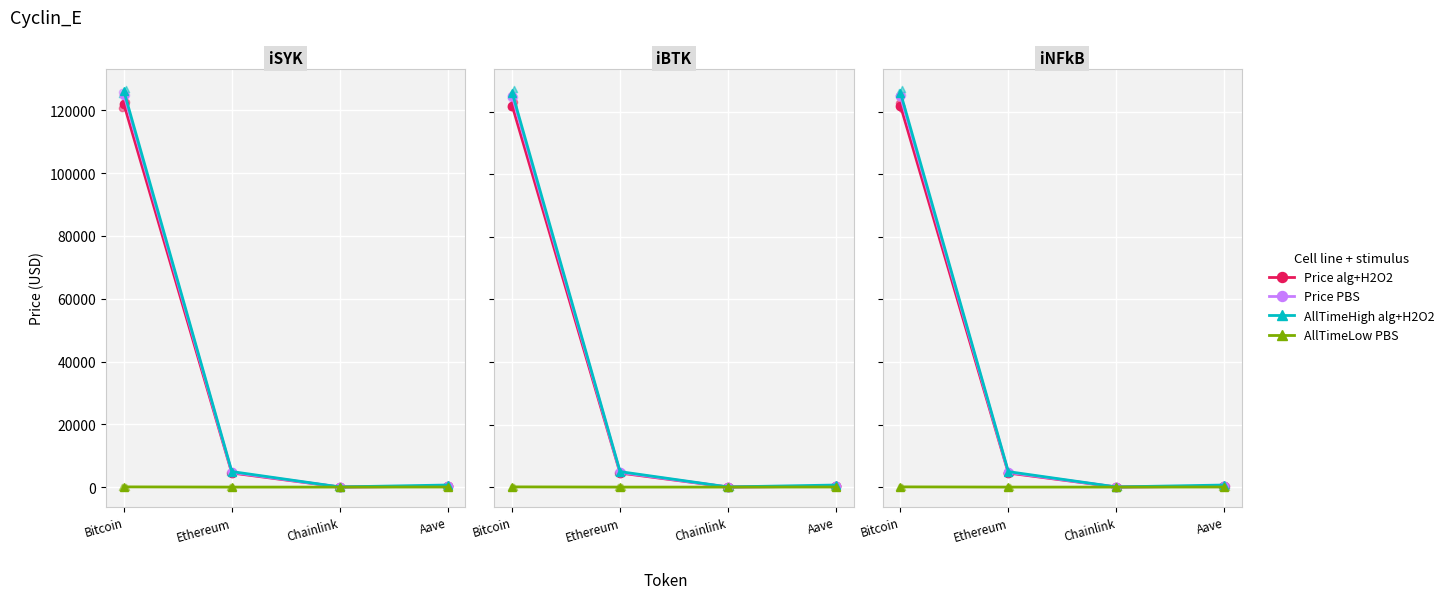

Which series has the widest spread of Y values?

AllTimeHigh alg+H2O2